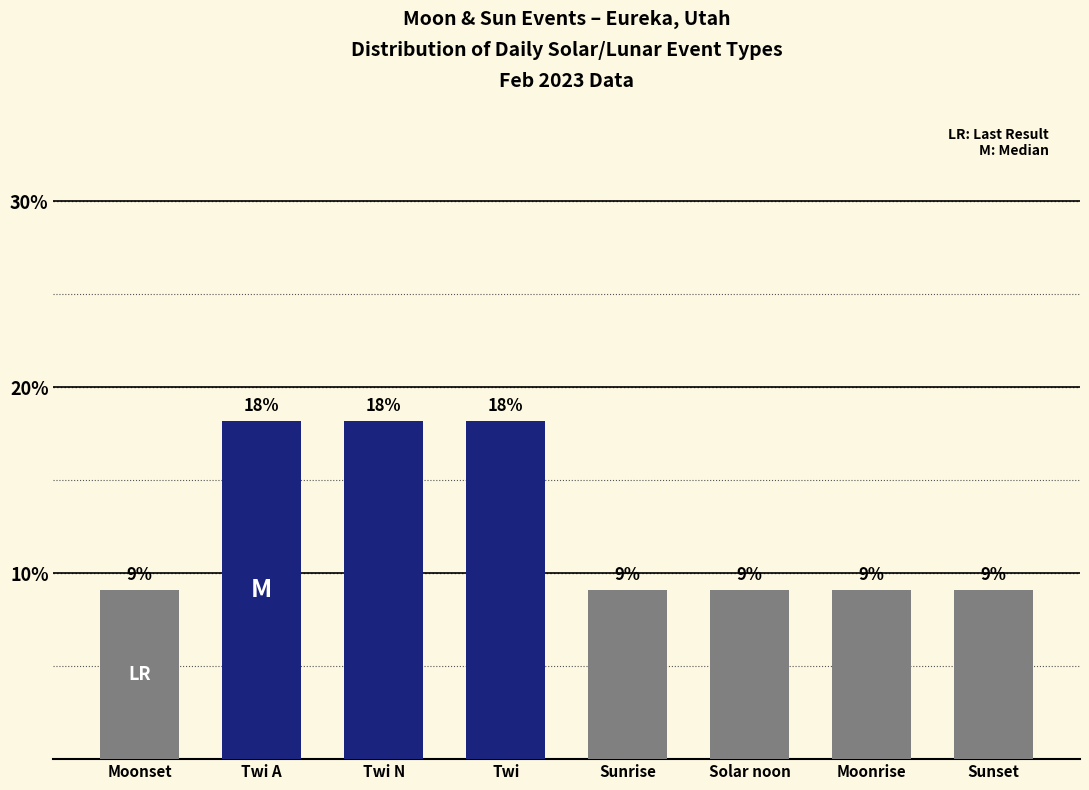

What is the label of the 3rd bar from the left?

Twi N